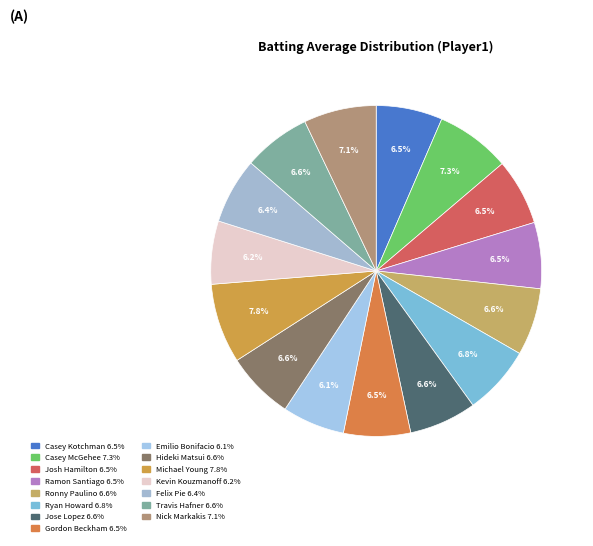

How many segments does this pie chart have?

15